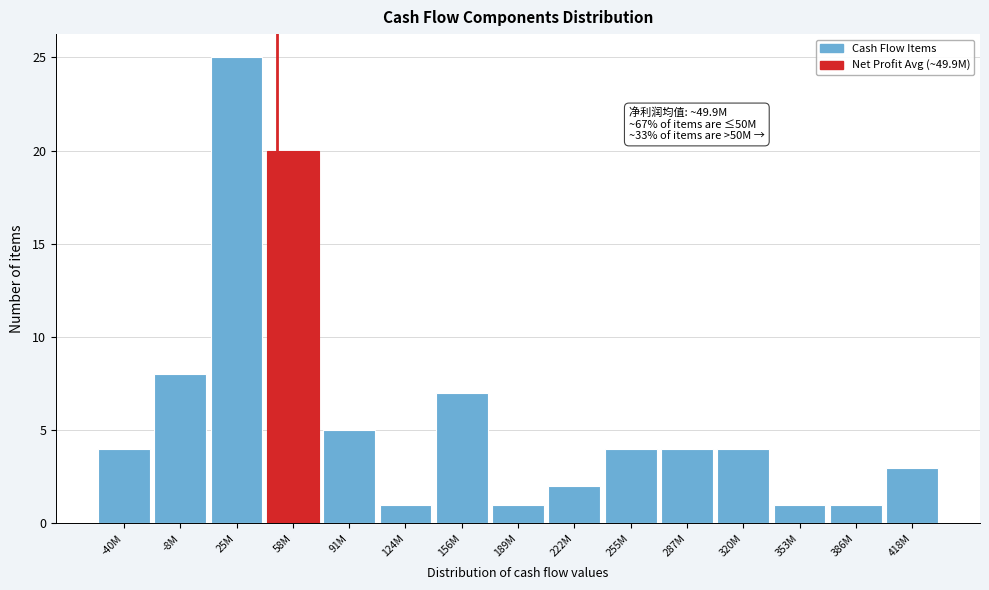

Reading right to left, transcribe all the data shown in this chart.

418M=3	386M=1	353M=1	320M=4	287M=4	255M=4	222M=2	189M=1	156M=7	124M=1	91M=5	58M=20	25M=25	-8M=8	-40M=4